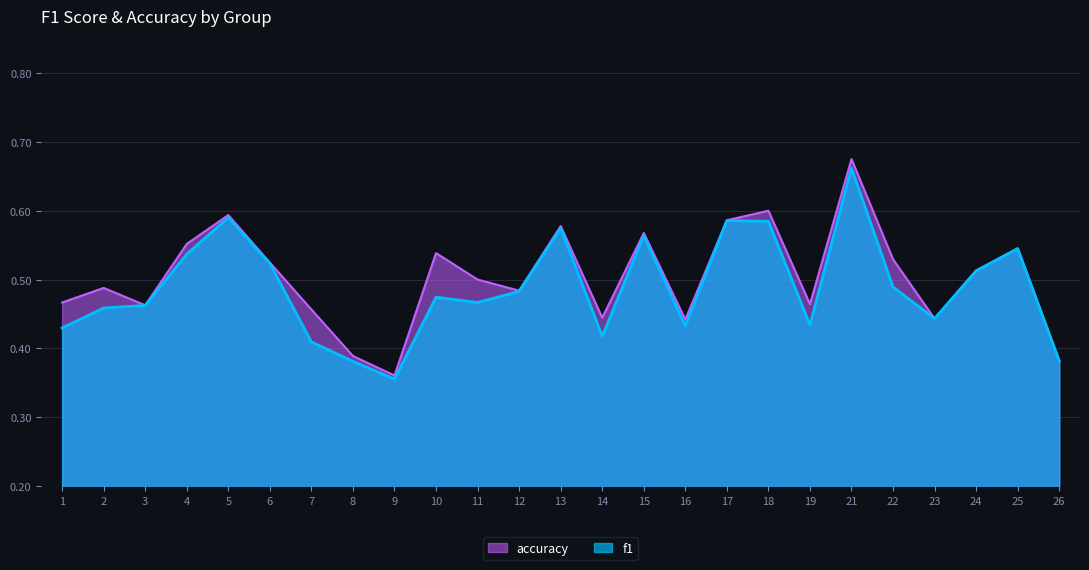

How many lines are shown in the chart?

2